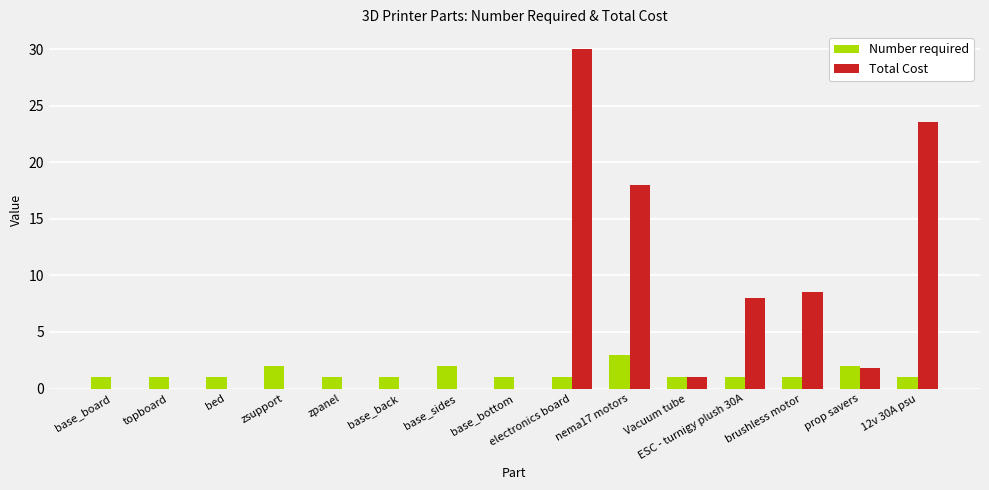

The Total Cost series shows 0.0 at base_sides. True or false?

True